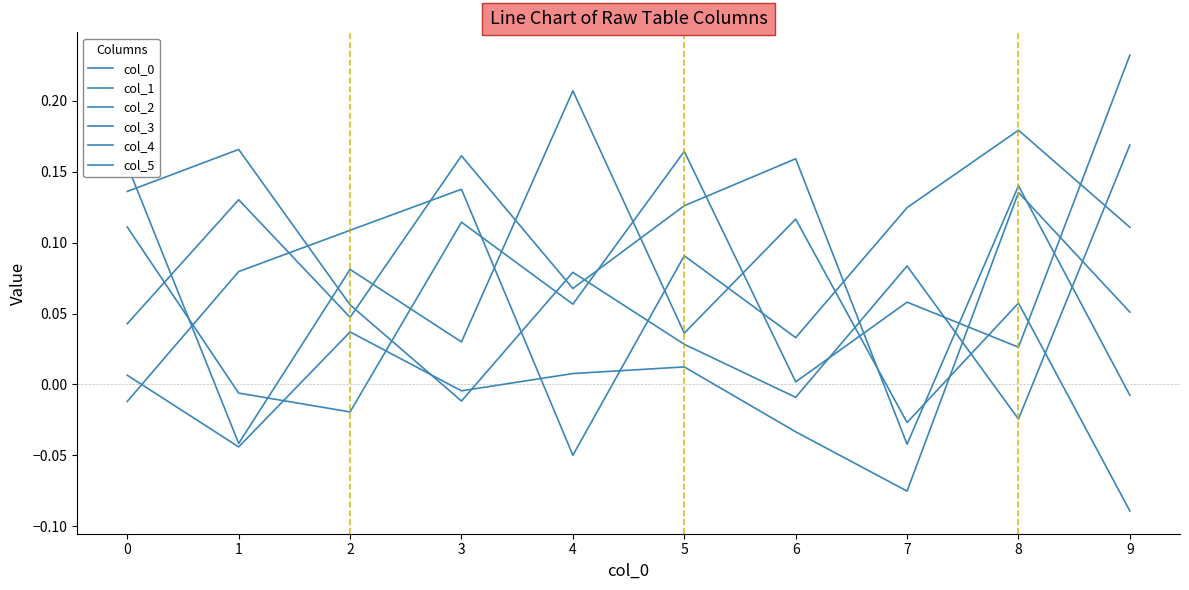

Does the chart have visible grid lines?

No